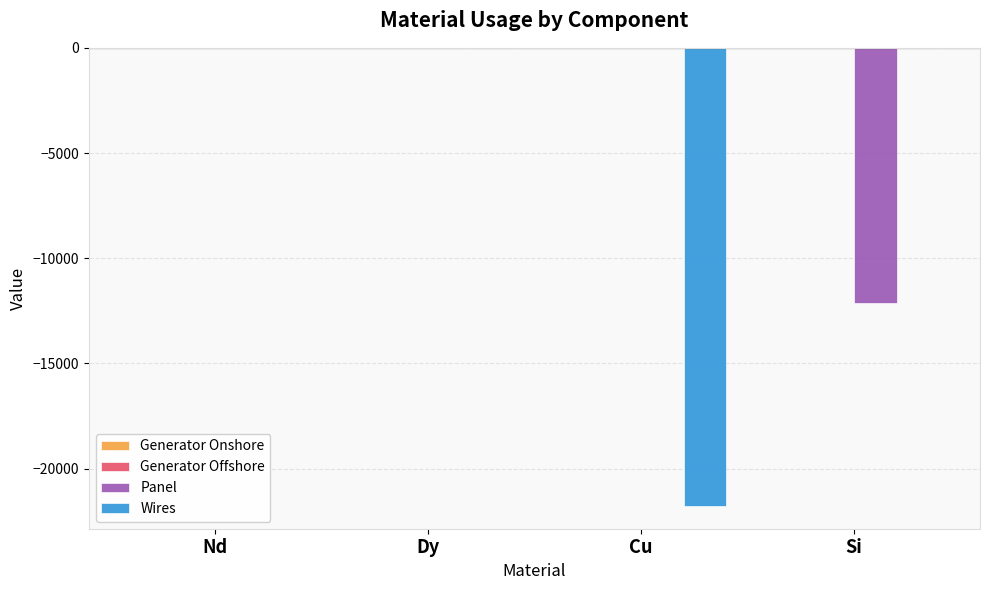

The Wires series shows -21763.7 at Cu. True or false?

True